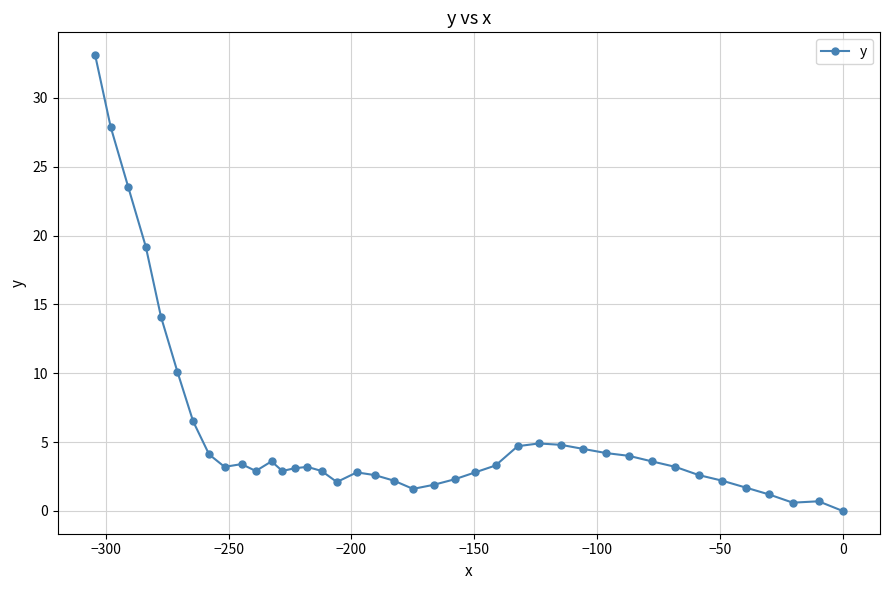

What is the difference between the maximum and minimum values?

33.1